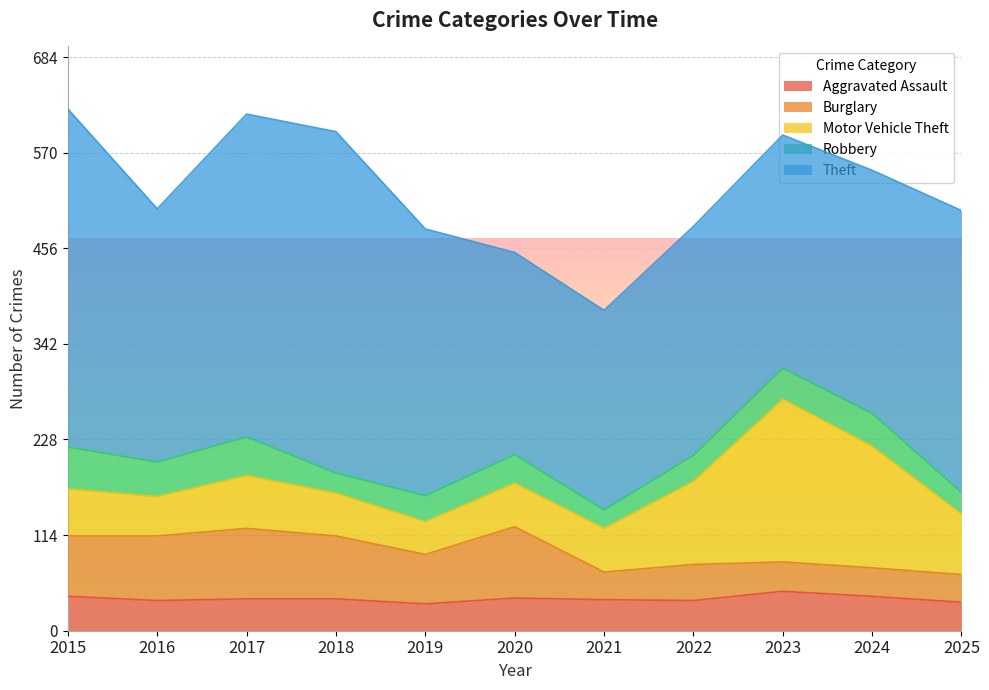

What is the approximate value of Motor Vehicle Theft at 2025?

72